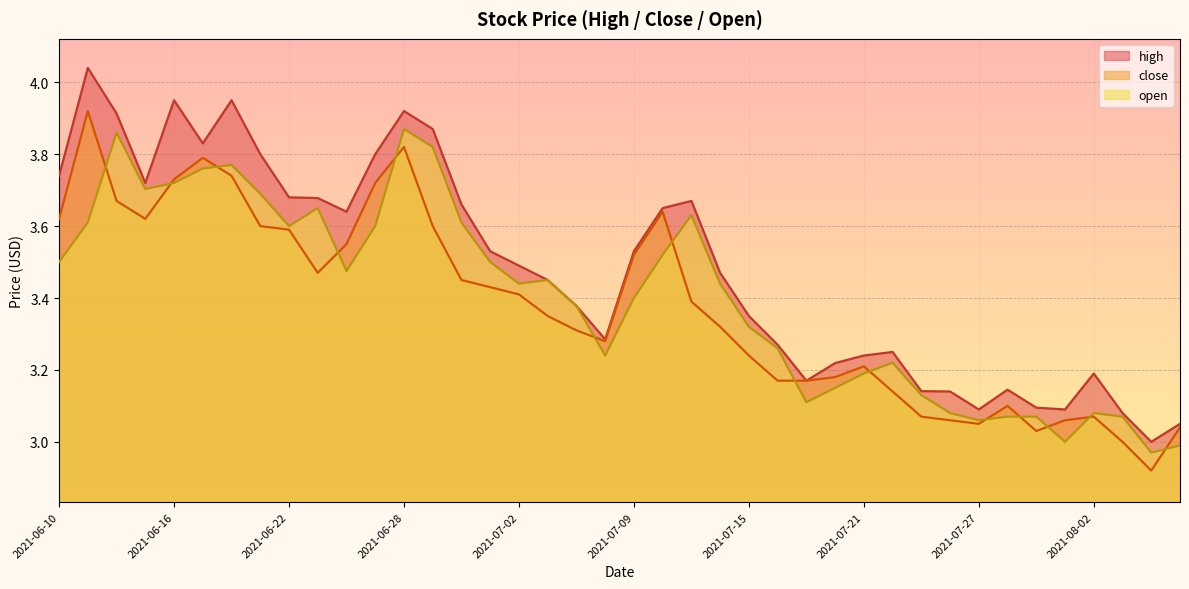

What is the total value across all series at 2021-06-10?

10.9